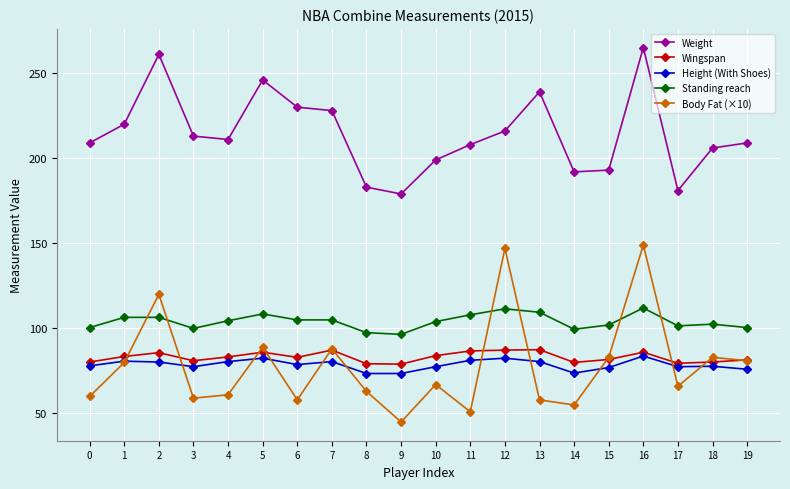

What are all the series names shown in the legend?

Weight, Wingspan, Height (With Shoes), Standing reach, Body Fat (×10)